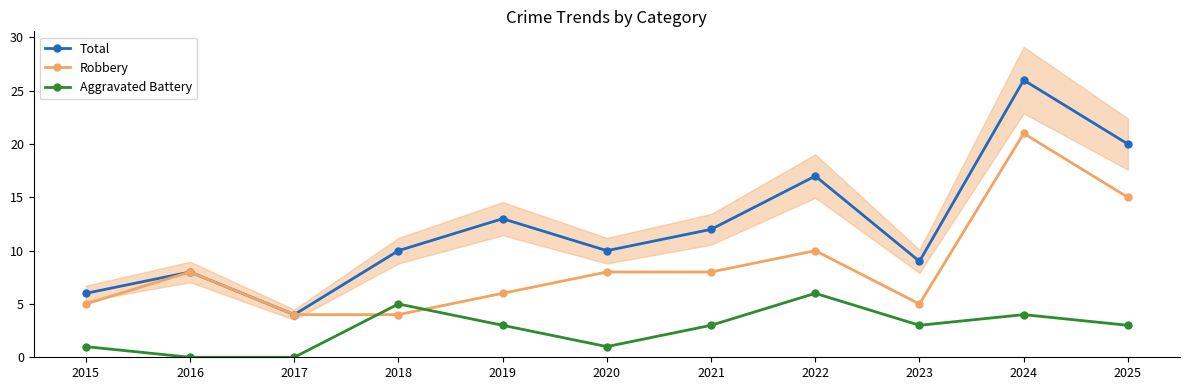

True or false: Aggravated Battery has a value of 3 at 2019.

True